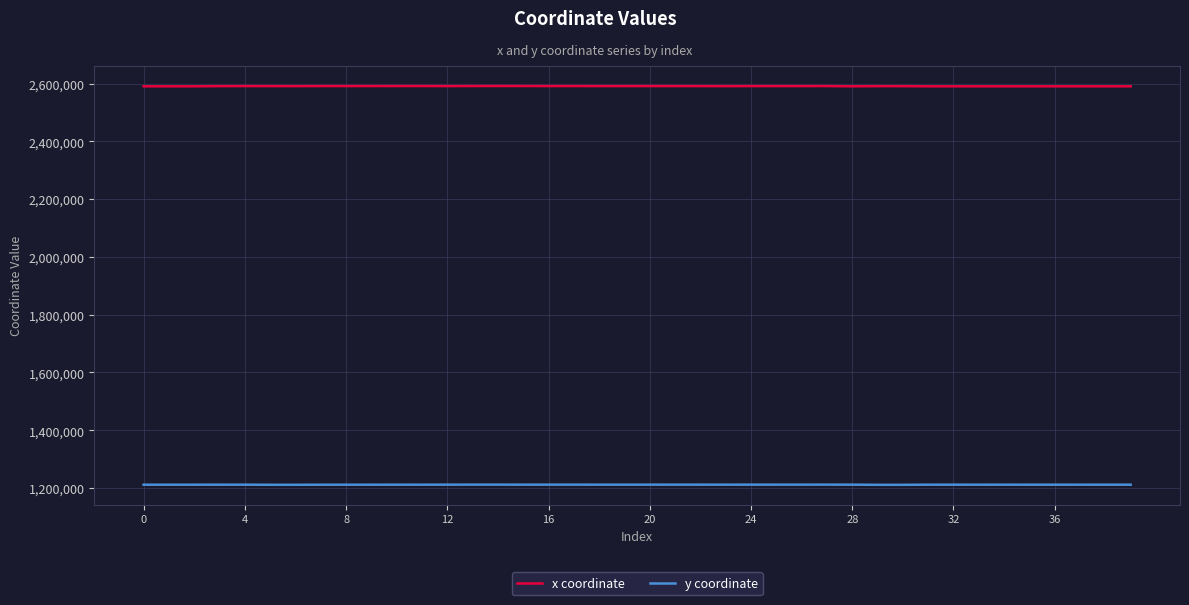

True or false: x coordinate and y coordinate cross at least once.

False